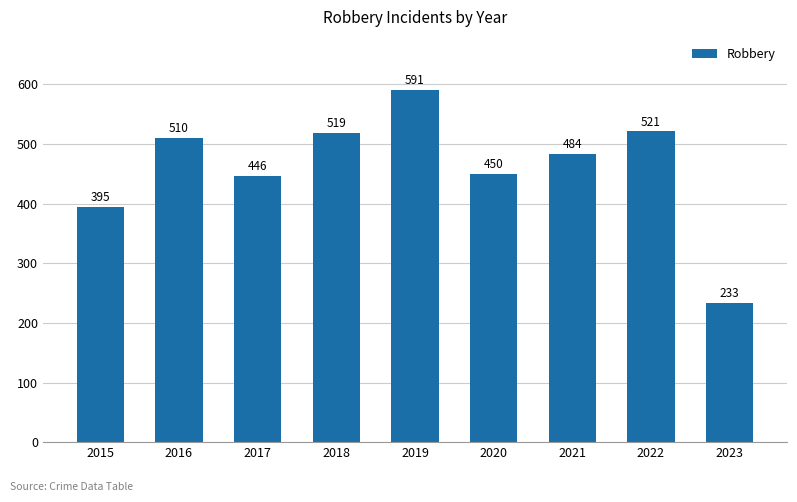

What is the value of the 8th bar from the left?

521